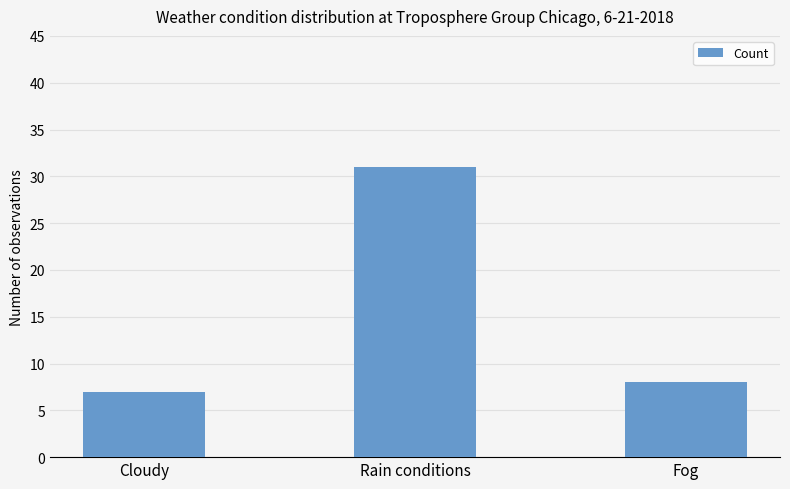

What is the label of the 3rd bar from the right?

Cloudy